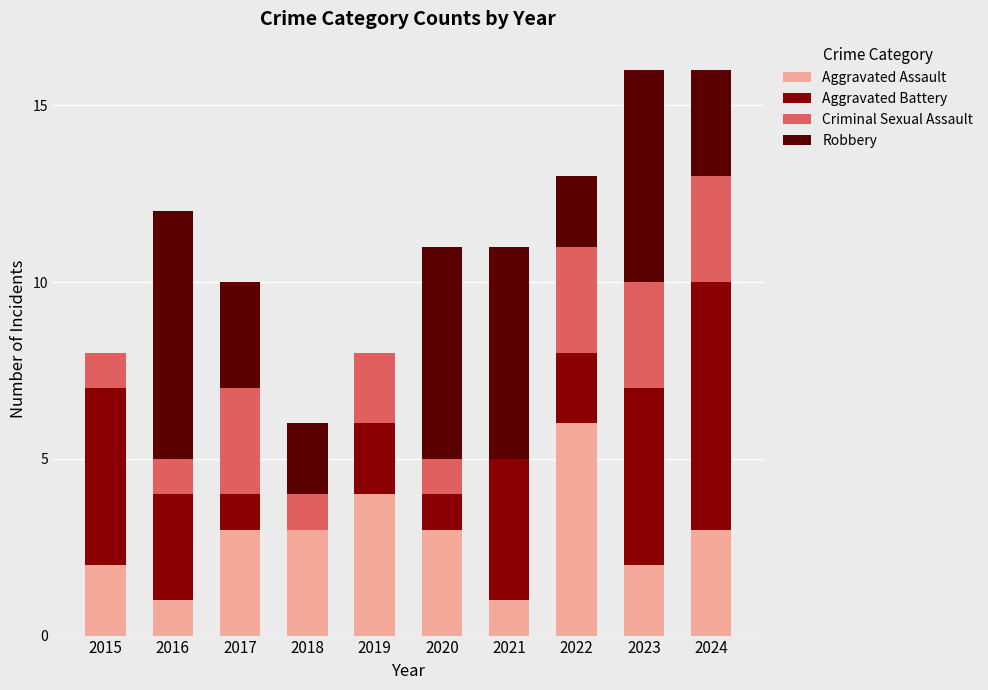

Is it true that Aggravated Assault equals 1 at 2024?

False